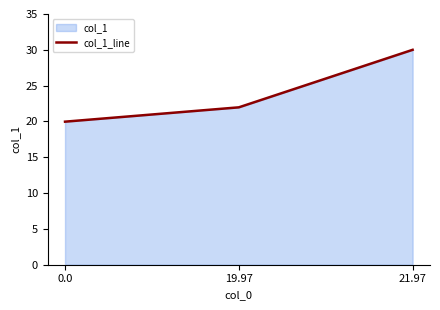

What is the greatest value displayed?

30.0